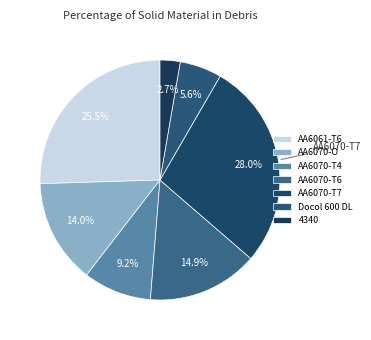

Is there a majority slice in this chart?

No